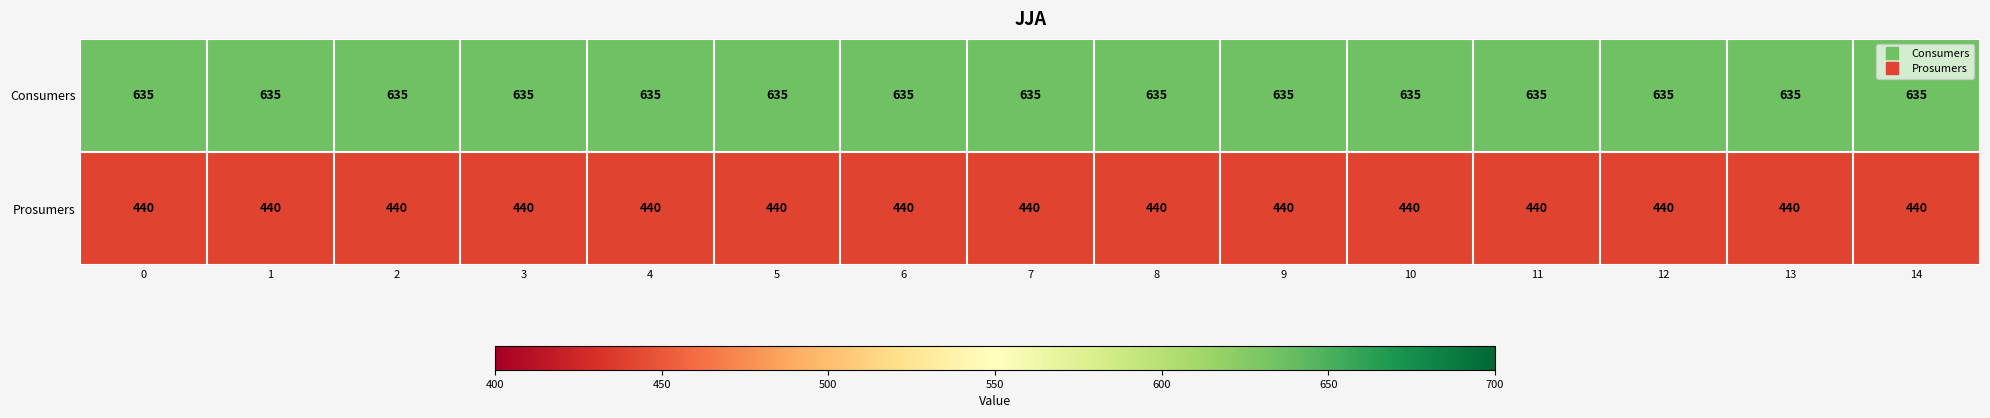

What is the spread (max minus min) of values at 13?

195